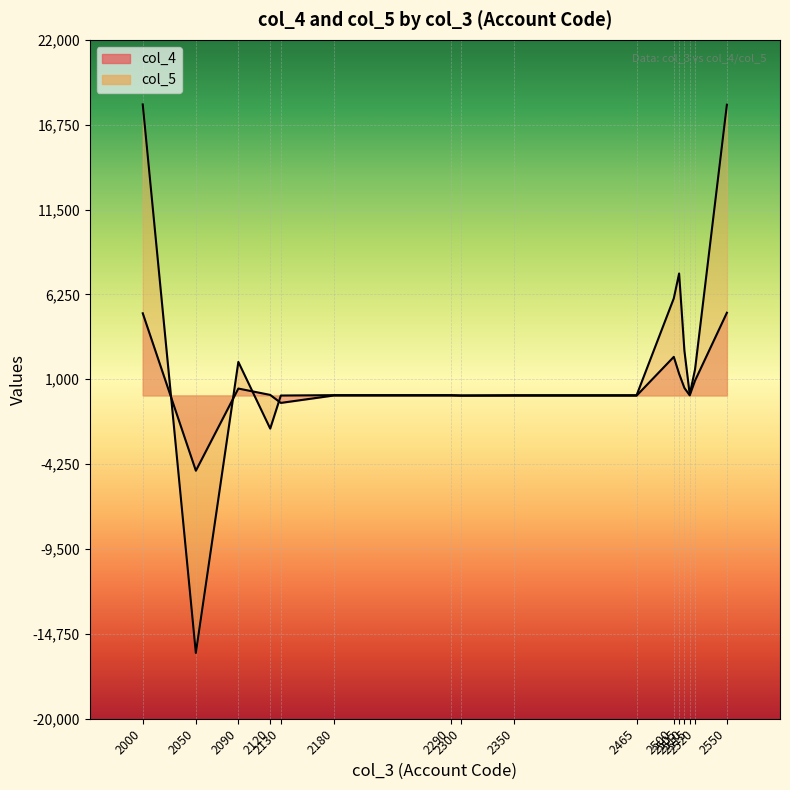

What is the greatest value displayed?

18005